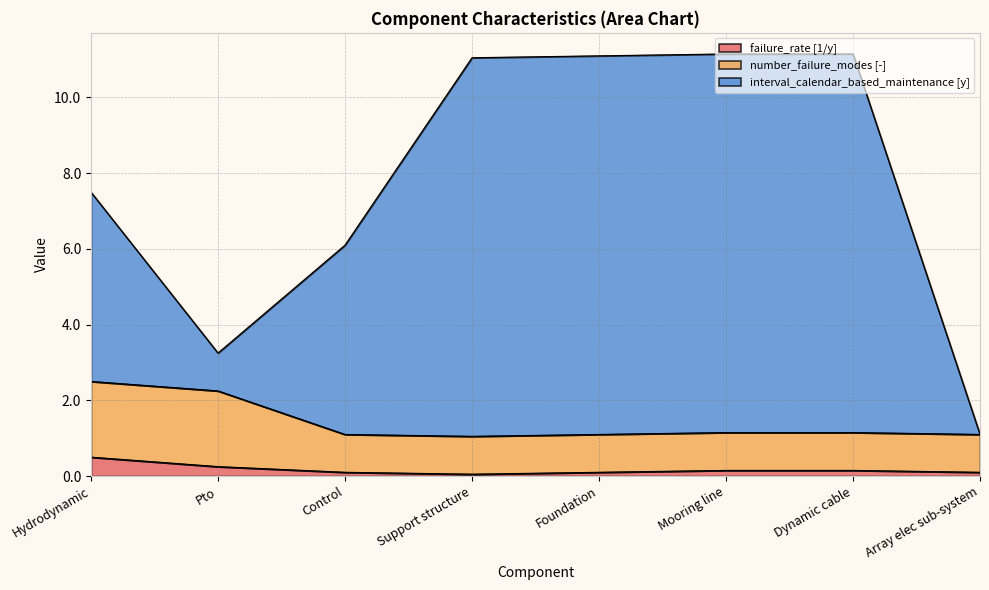

What is the difference between the maximum and minimum values in the interval_calendar_based_maintenance [y] series?

10.1